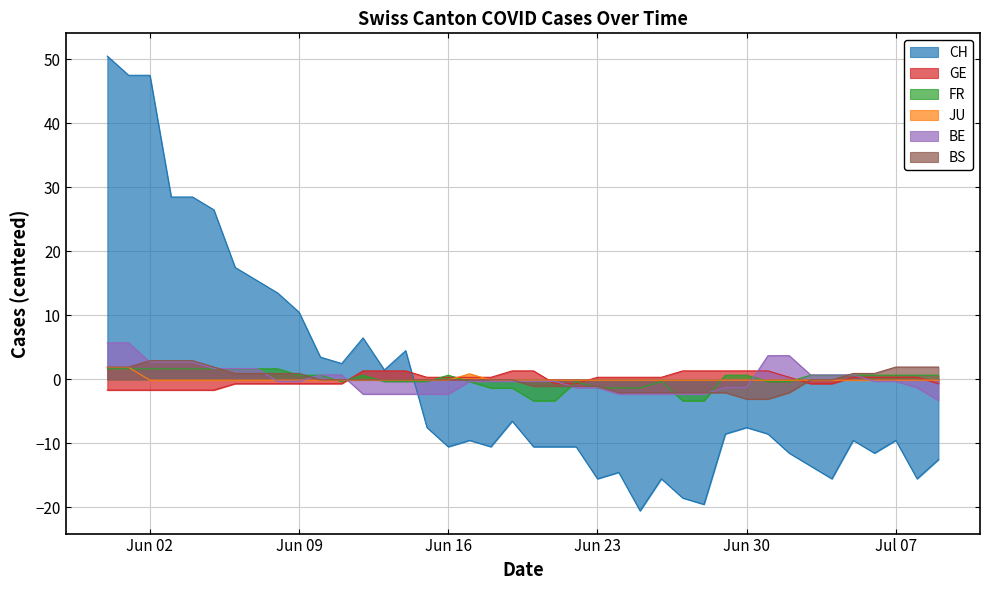

How many values in JU are below zero?

37